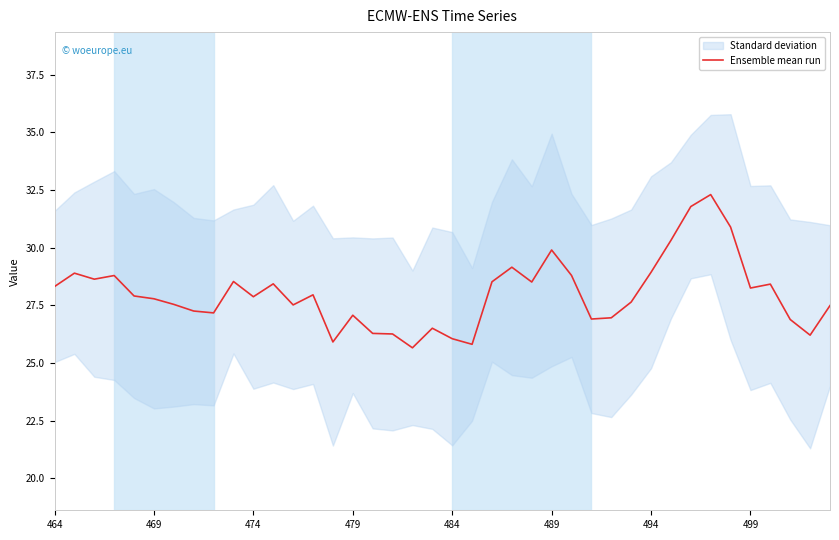

How many interior local valleys (lower than both neighbors) does the data have?

11